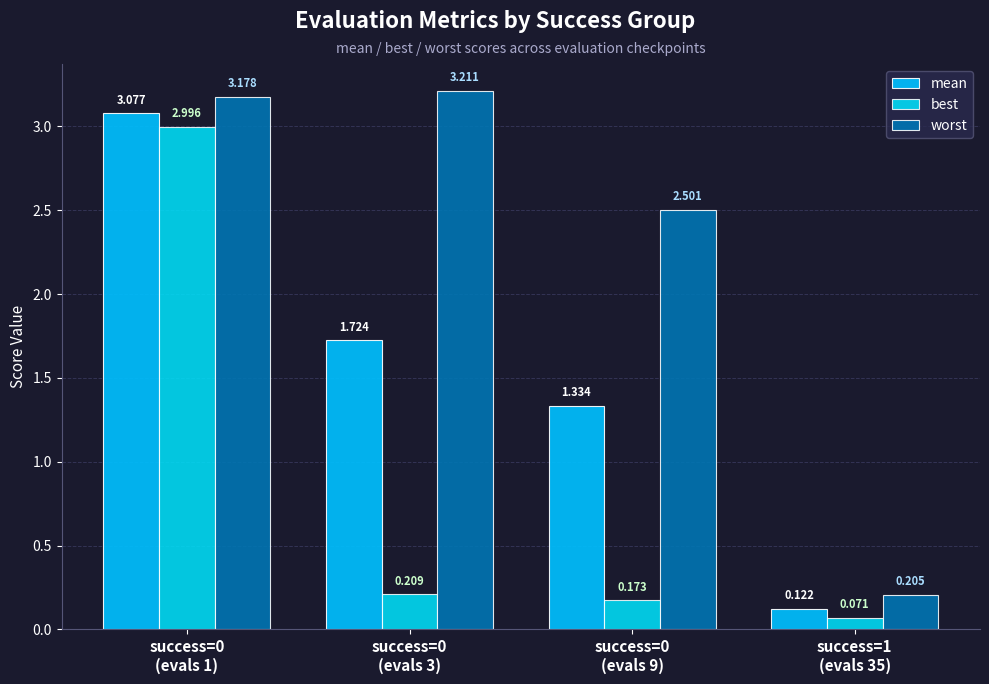

Which label corresponds to the largest value in the chart?

success=0
(evals 3)